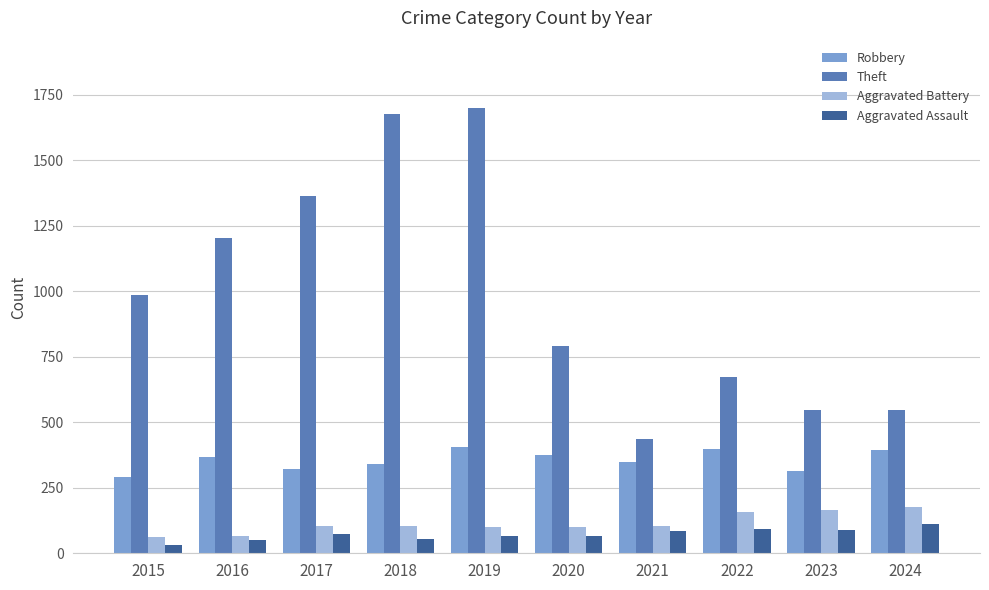

How many bars are there in total?

40